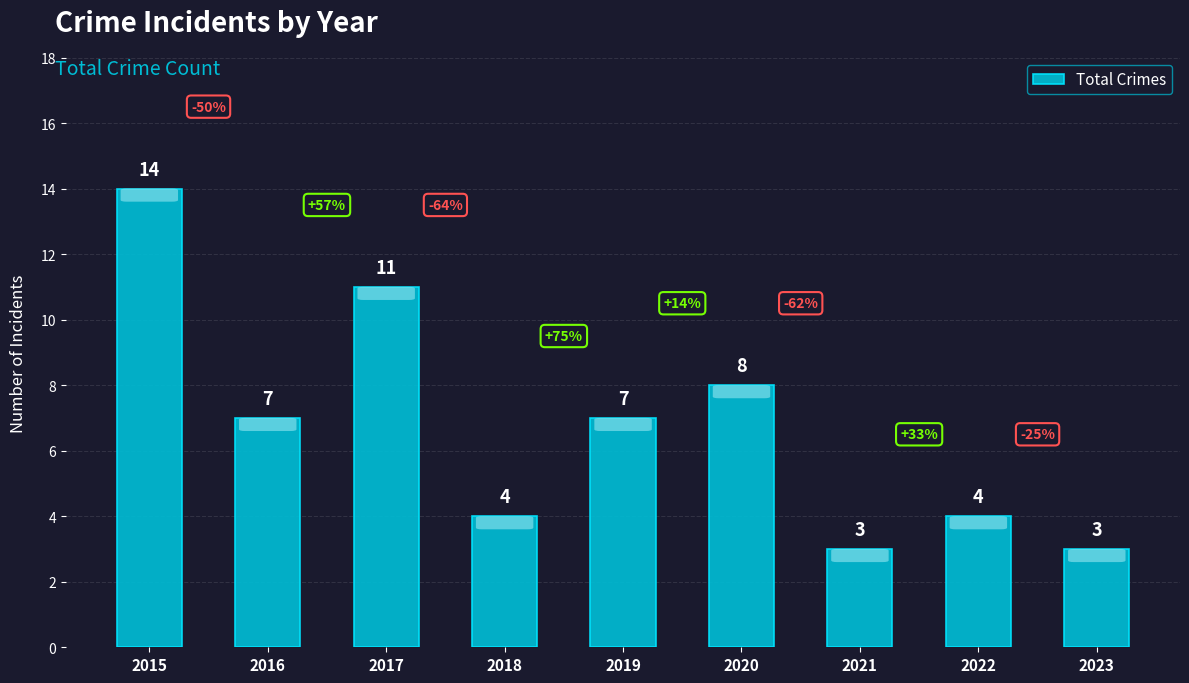

Reading left to right, extract all data points from this chart.

2015=14	2016=7	2017=11	2018=4	2019=7	2020=8	2021=3	2022=4	2023=3